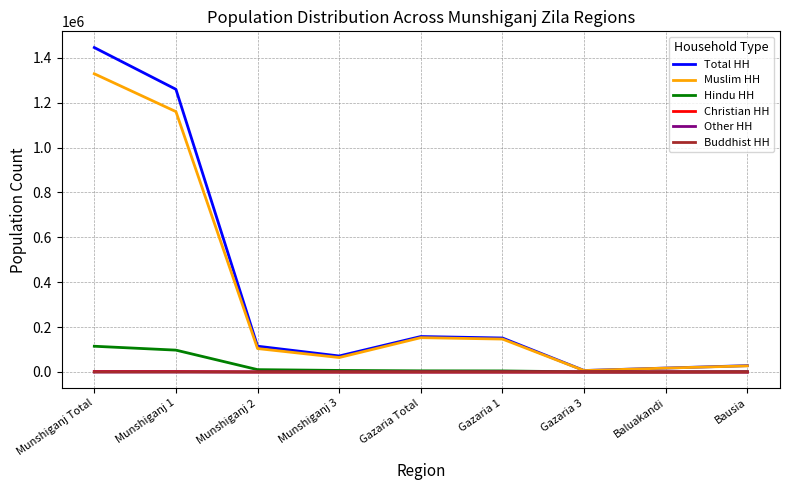

True or false: Other HH has a value of 4 at Munshiganj 3.

True